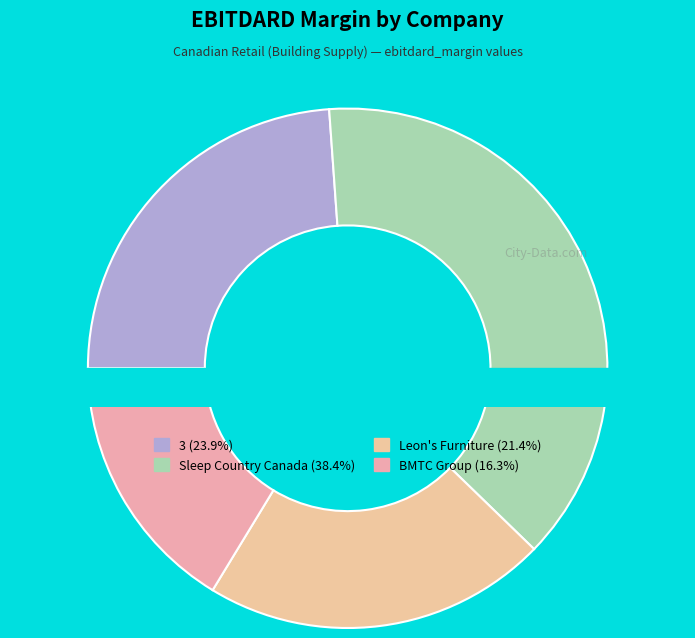

Count the number of slices in the pie.

4